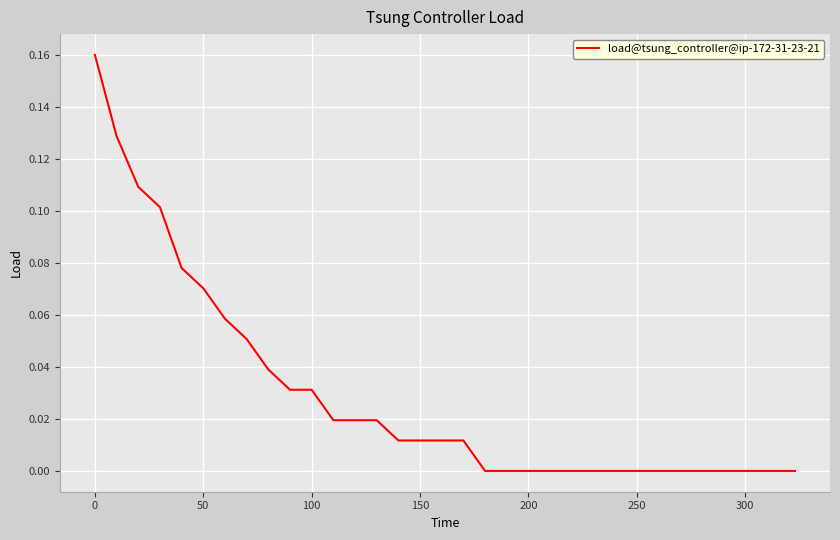

True or false: the data shows 0.0 at 200.

True